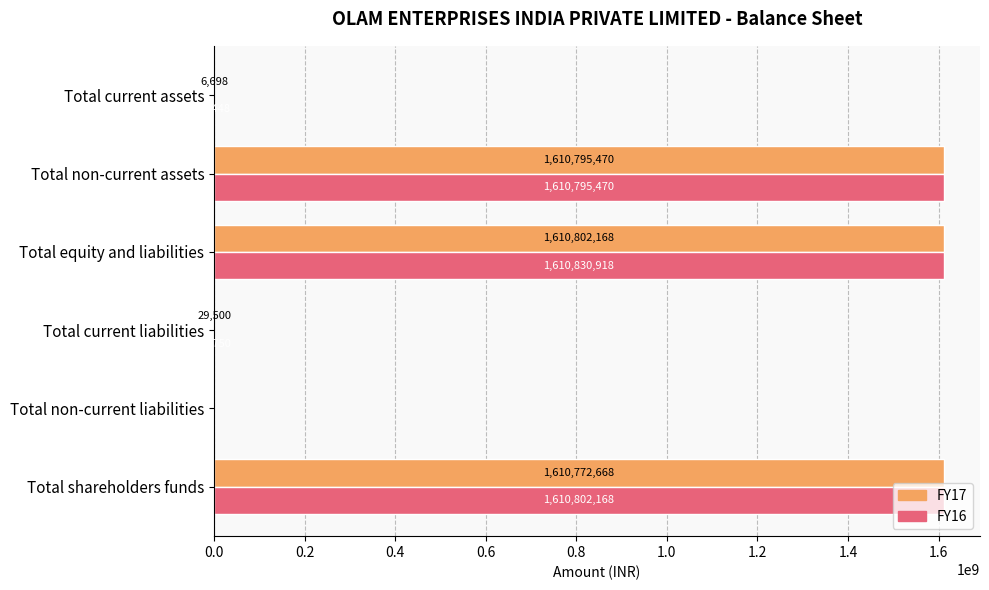

Count the number of data series in this chart.

2